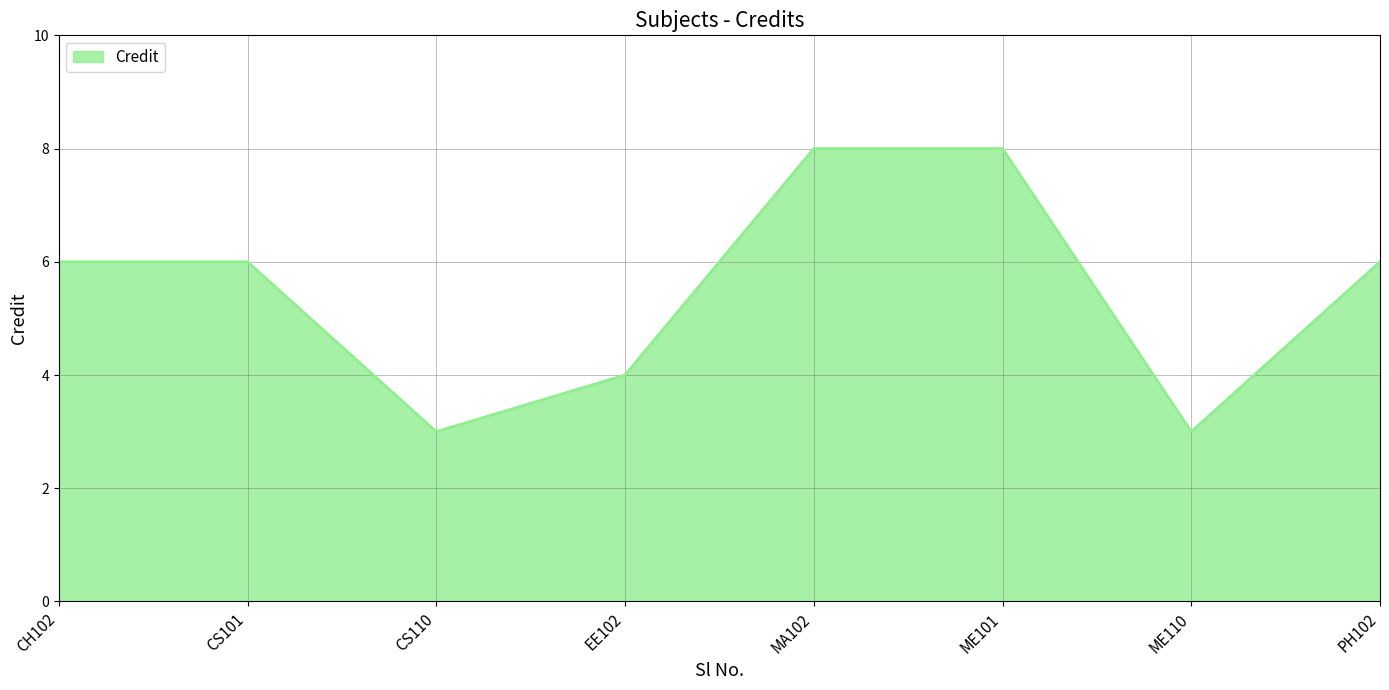

What is the greatest value displayed?

8